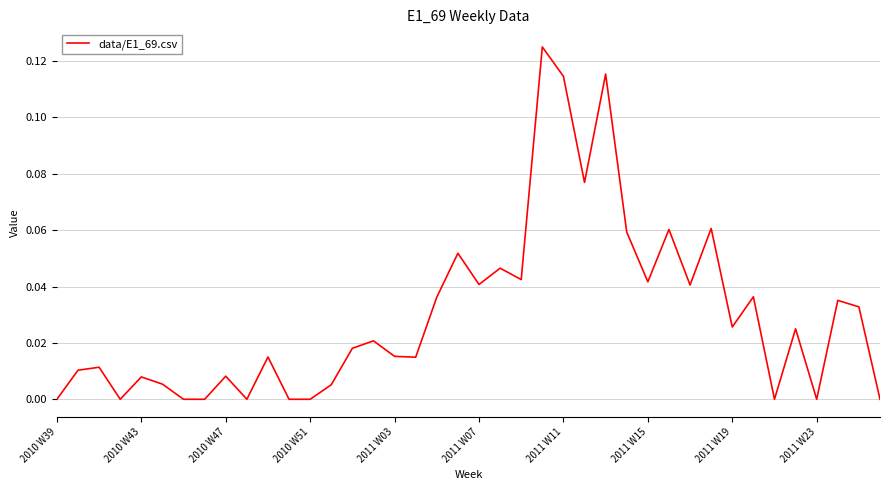

How many lines are shown in the chart?

1